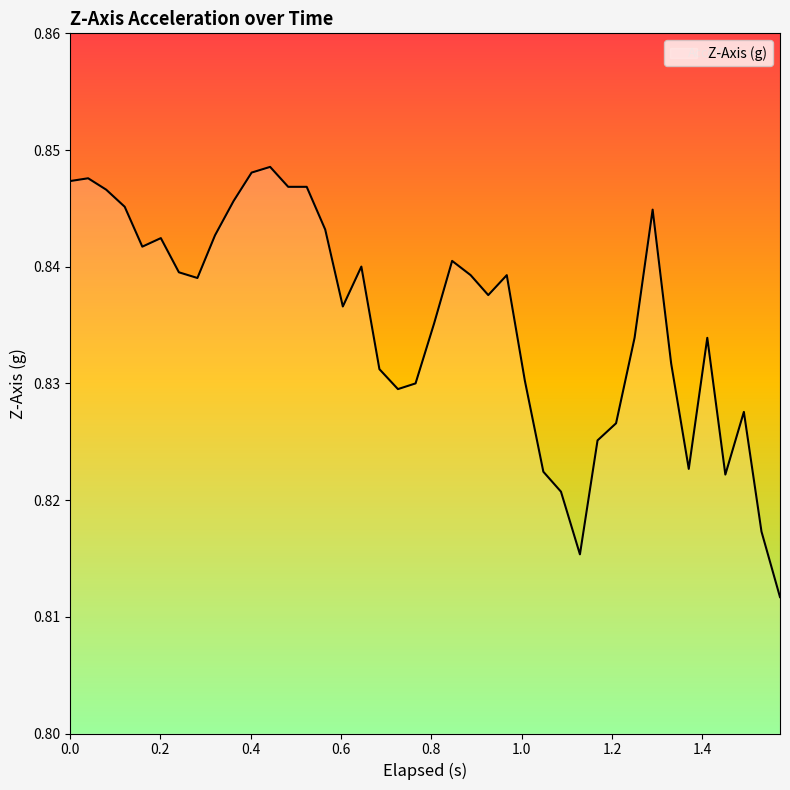

Reading left to right, extract all data points from this chart.

0.8	0.8	0.8	0.8	0.8	0.8	0.8	0.8	0.8	0.8	0.8	0.8	0.8	0.8	0.8	0.8	0.8	0.8	0.8	0.8	0.8	0.8	0.8	0.8	0.8	0.8	0.8	0.8	0.8	0.8	0.8	0.8	0.8	0.8	0.8	0.8	0.8	0.8	0.8	0.8